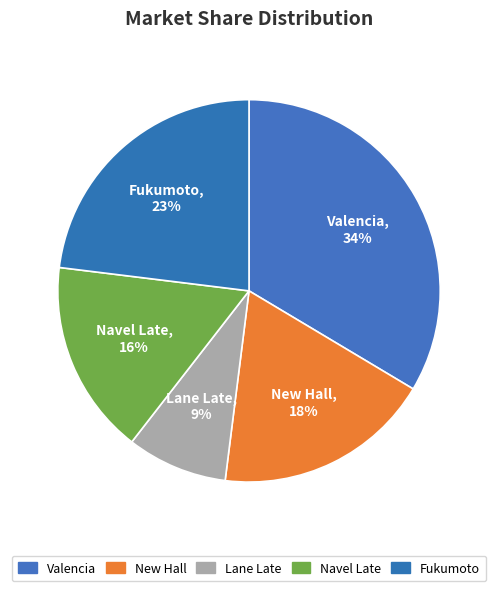

Which has a higher value, New Hall or Fukumoto?

Fukumoto